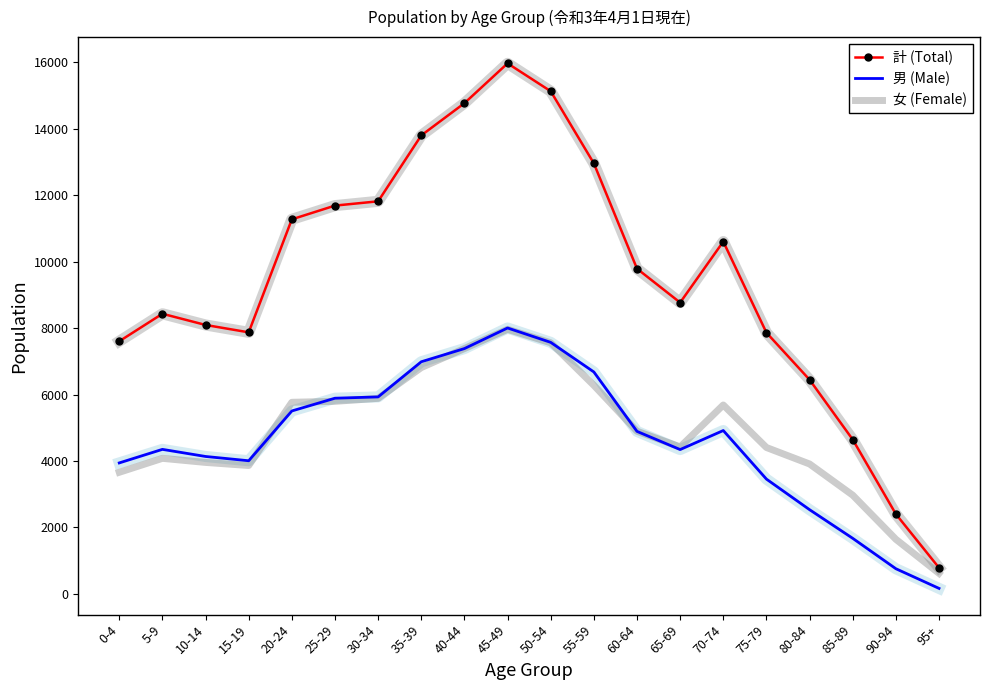

What is the total value across all series at 0-4?

15212